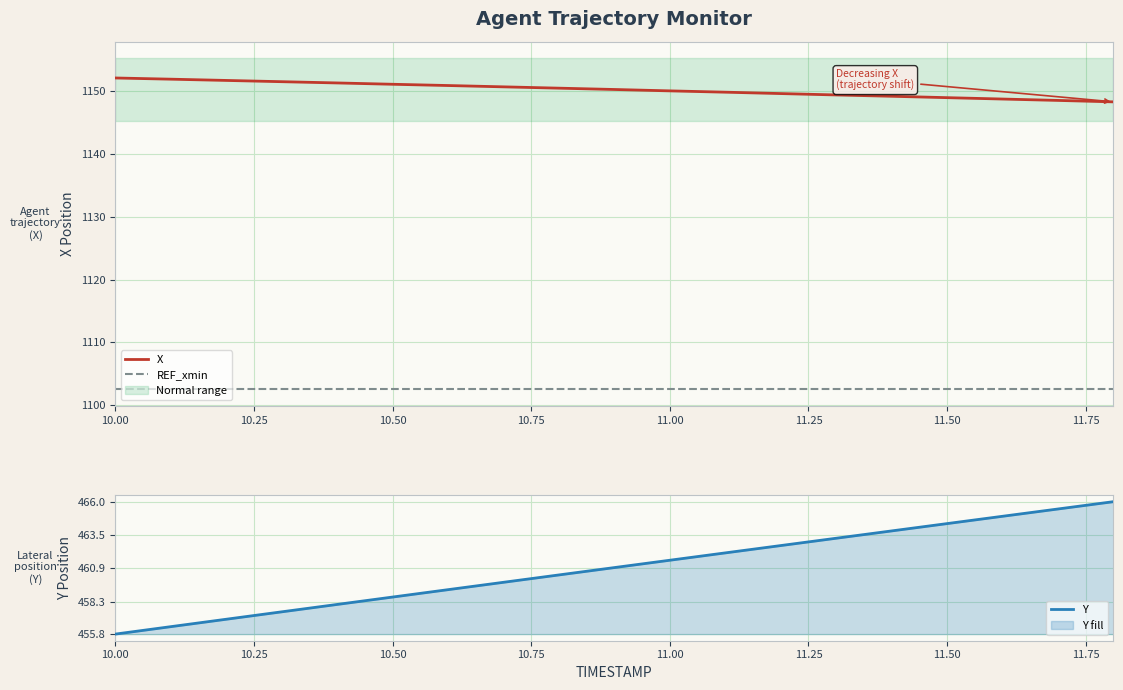

Which category has the lowest value in the Y series?

10.00